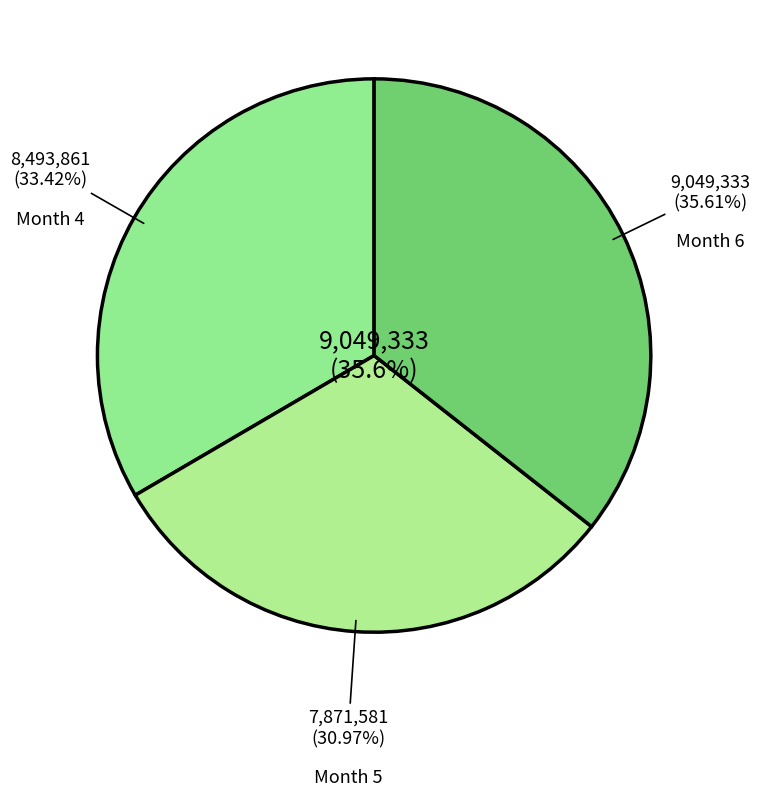

How many slices are in this pie chart?

3